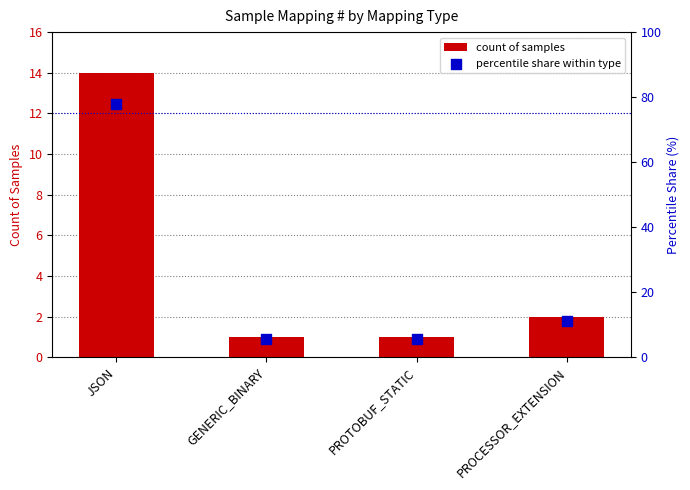

Which series has the largest total across all categories?

percentile share within type